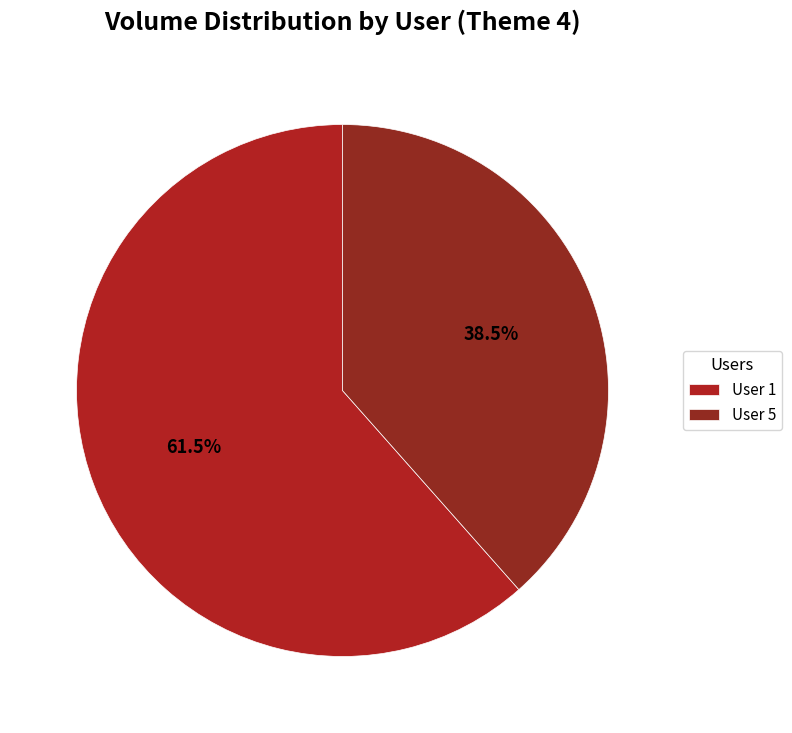

Count the number of slices in the pie.

2